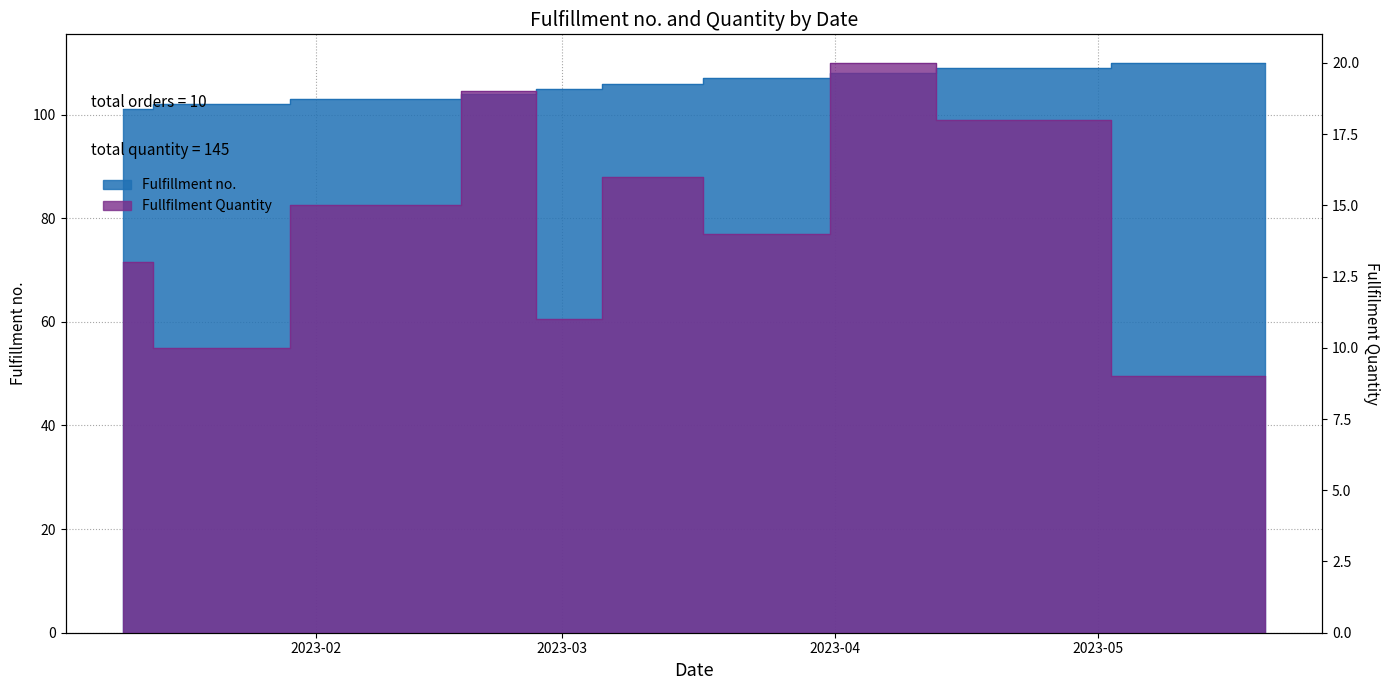

Rank the series at 2023-01-10 from lowest to highest value.

Fullfilment Quantity, Fulfillment no.